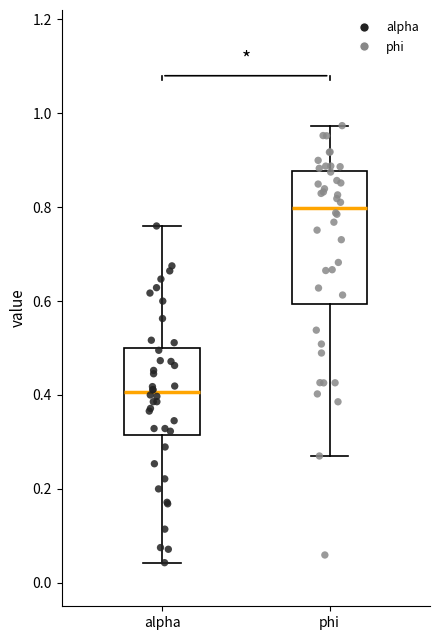

Reading left to right, read every box against the y-axis: the position of its median line, the range the box covers, and the ends of its whiskers. The values are not printed on the chart, so give them approximately, as read against the axis.

alpha: median 0.40, box 0.32 to 0.50, whiskers 0.04 to 0.76
phi: median 0.80, box 0.60 to 0.88, whiskers 0.28 to 0.98